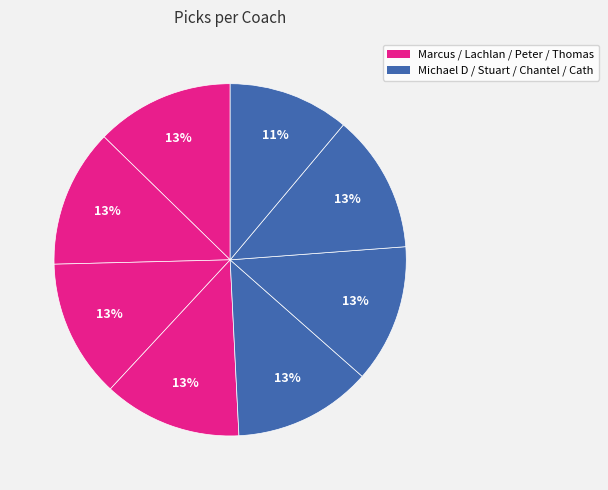

To the nearest percent, what is the difference between the largest and smallest slice percentages?

2%